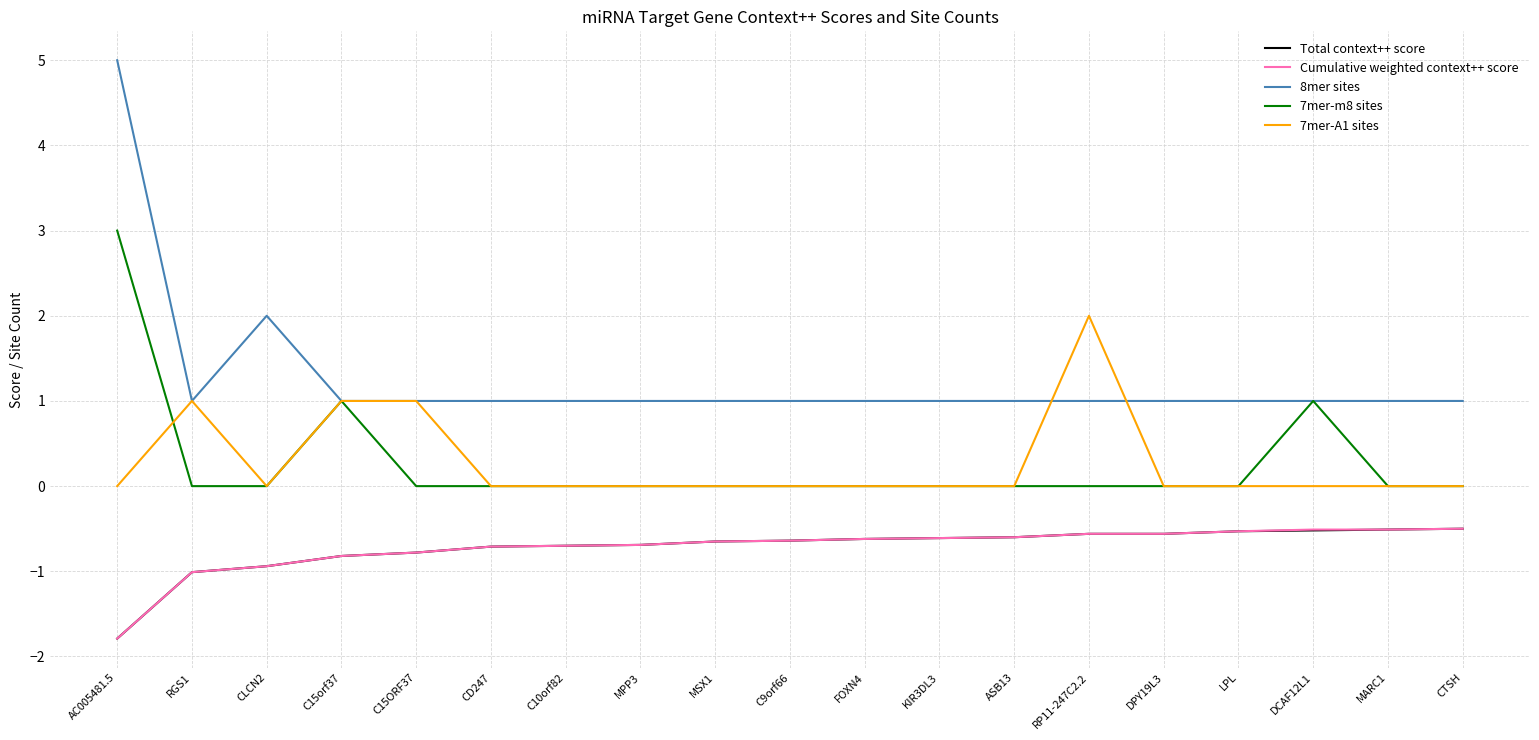

At which category does the chart reach its peak across all series?

AC005481.5